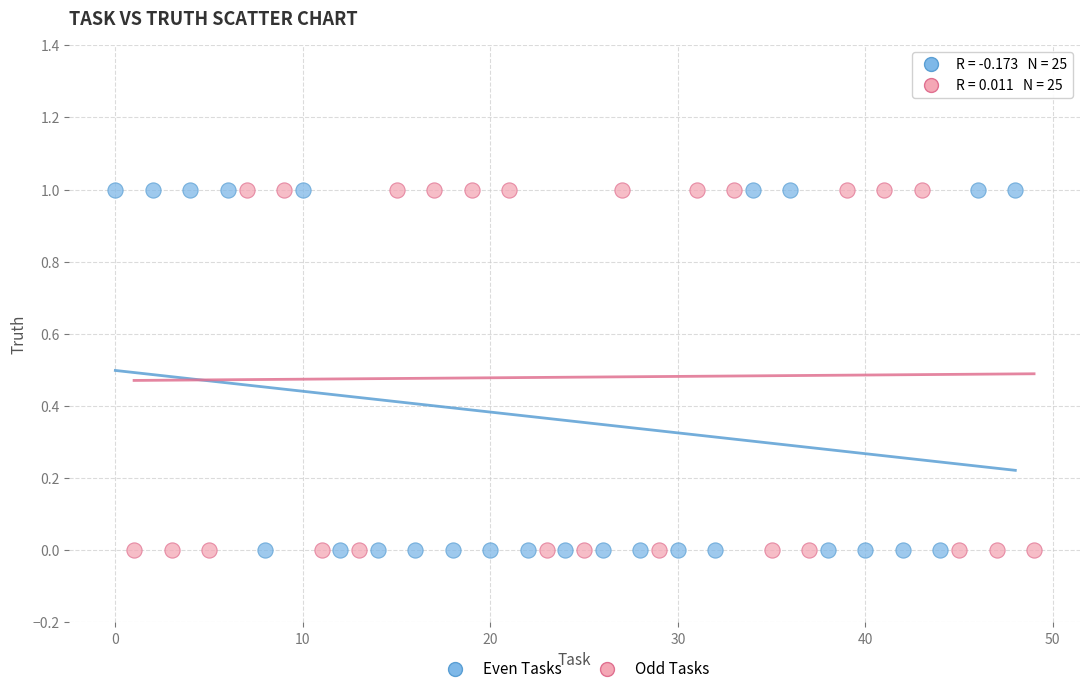

What are all the series names shown in the legend?

Even Tasks, Odd Tasks